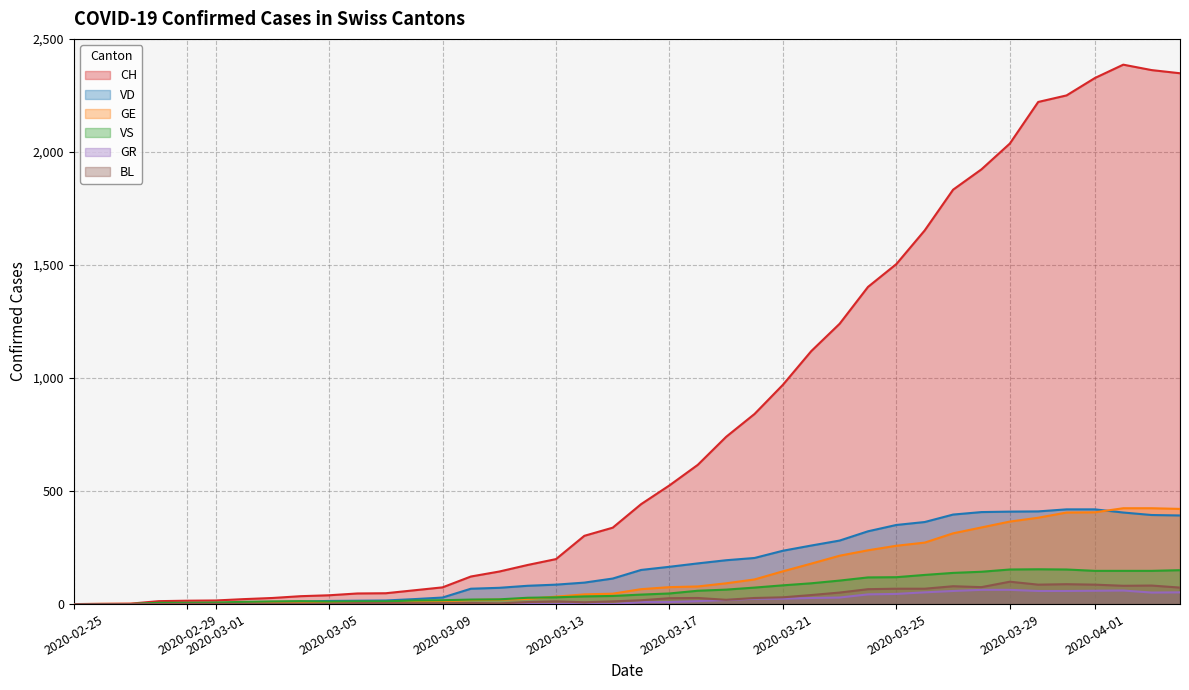

How many intersections are there between VD and VS?

1